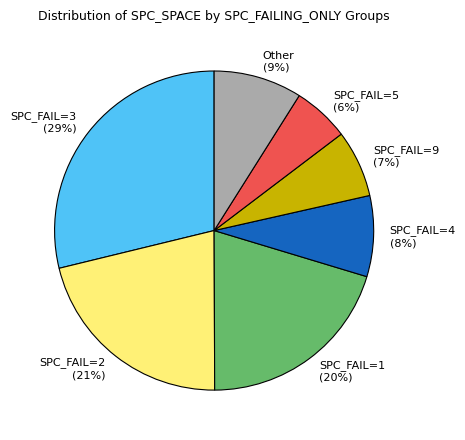

To the nearest percent, what is the difference between the largest and smallest slice percentages?

23%